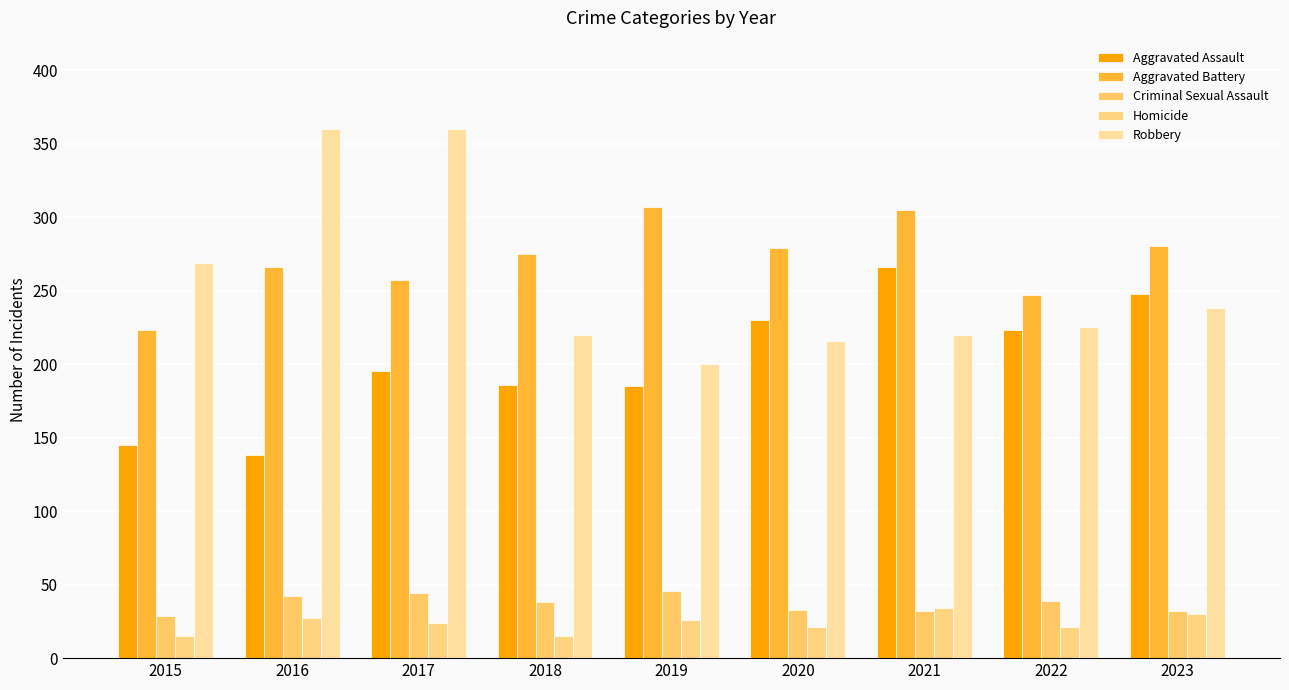

What are all the series names shown in the legend?

Aggravated Assault, Aggravated Battery, Criminal Sexual Assault, Homicide, Robbery